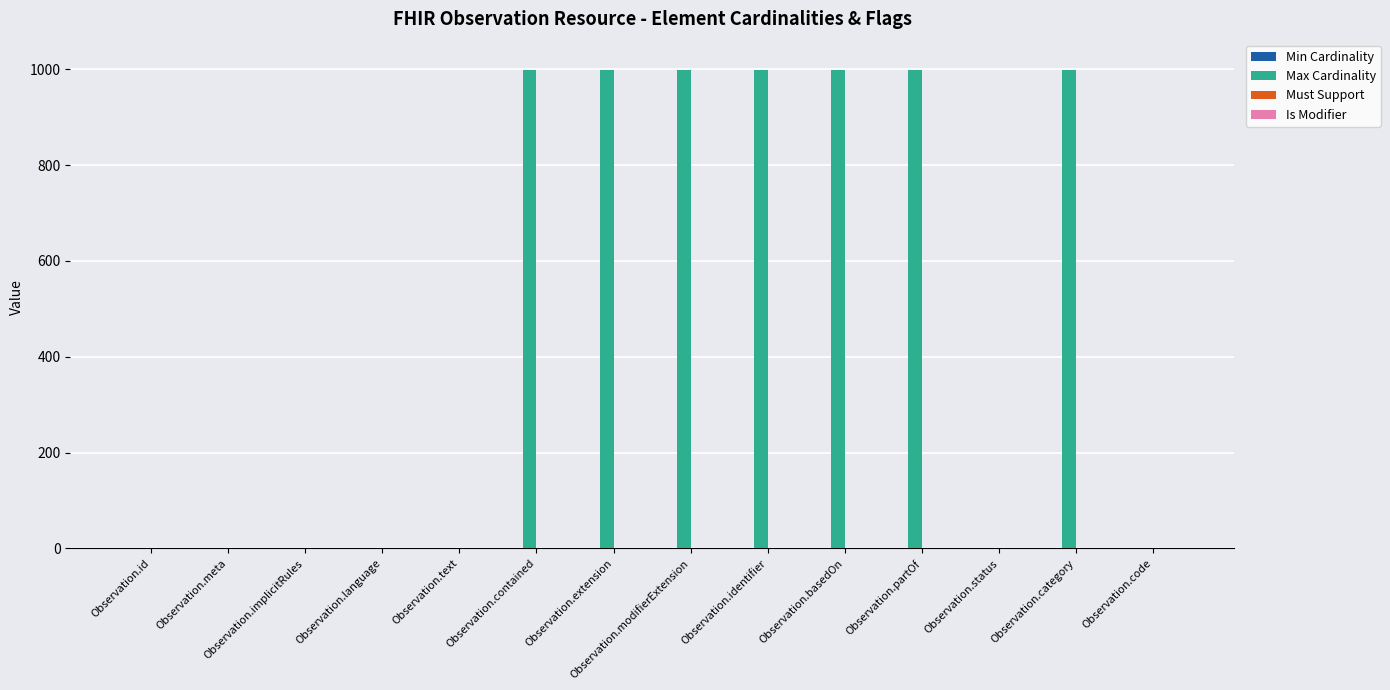

Which series changed the most between Observation.id and Observation.contained?

Max Cardinality